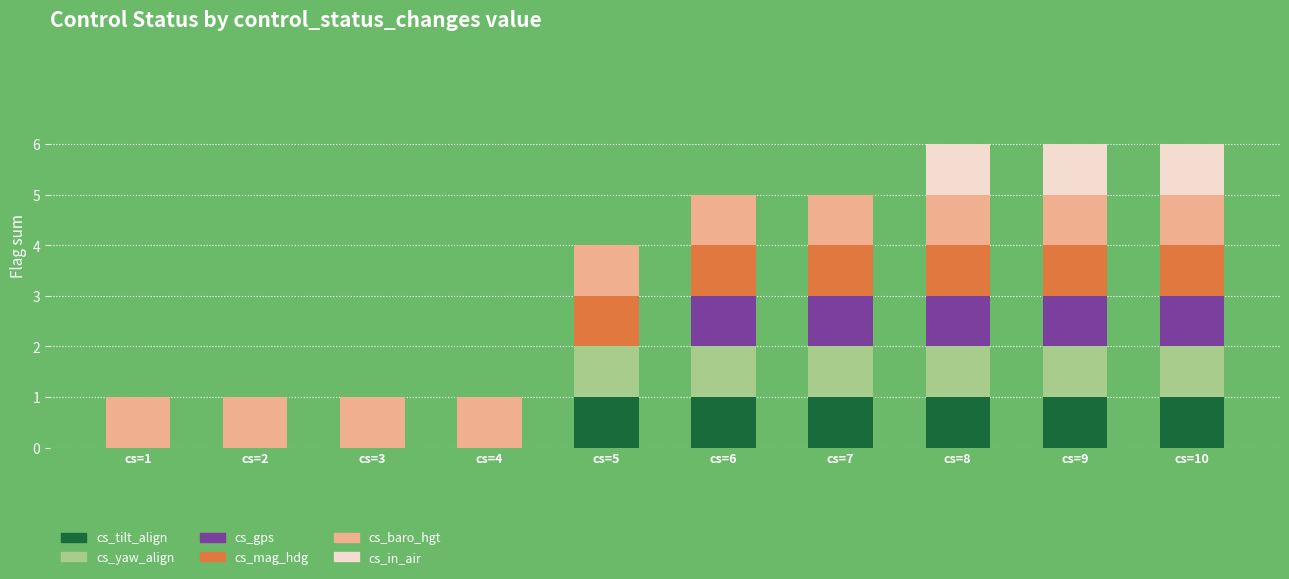

The cs_tilt_align series shows 0 at cs=2. True or false?

True